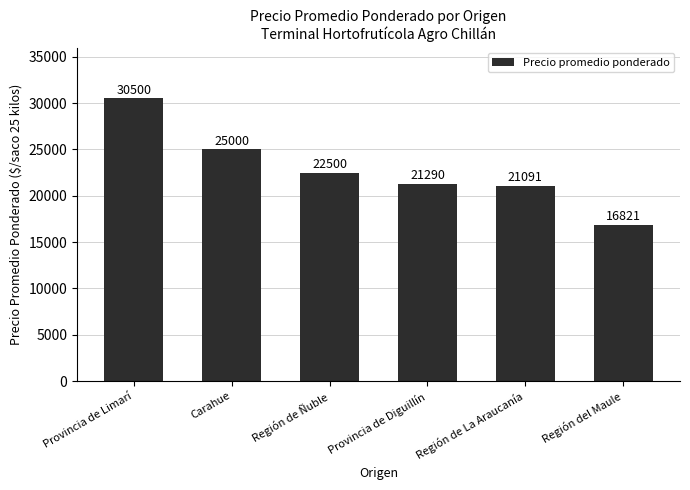

What position from the left is Carahue?

2